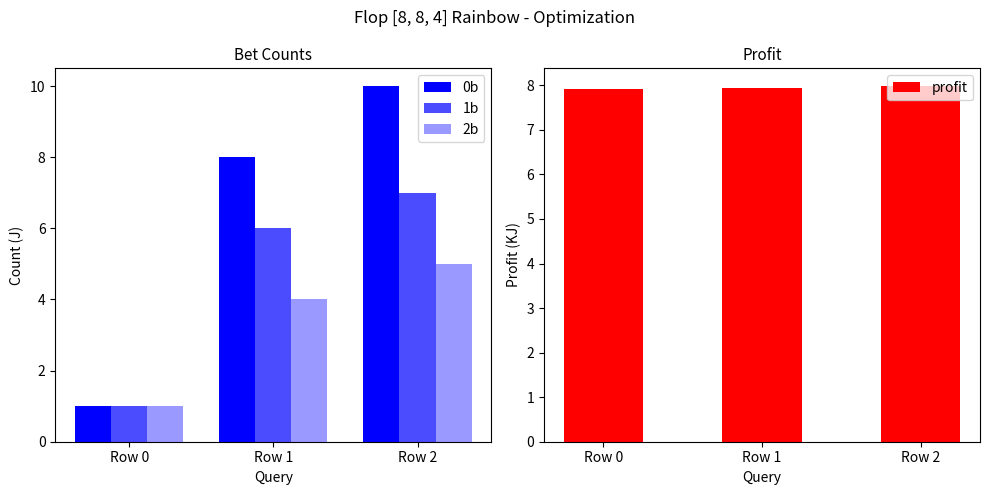

What is the difference between the 1b values at Row 1 and Row 2?

1.0